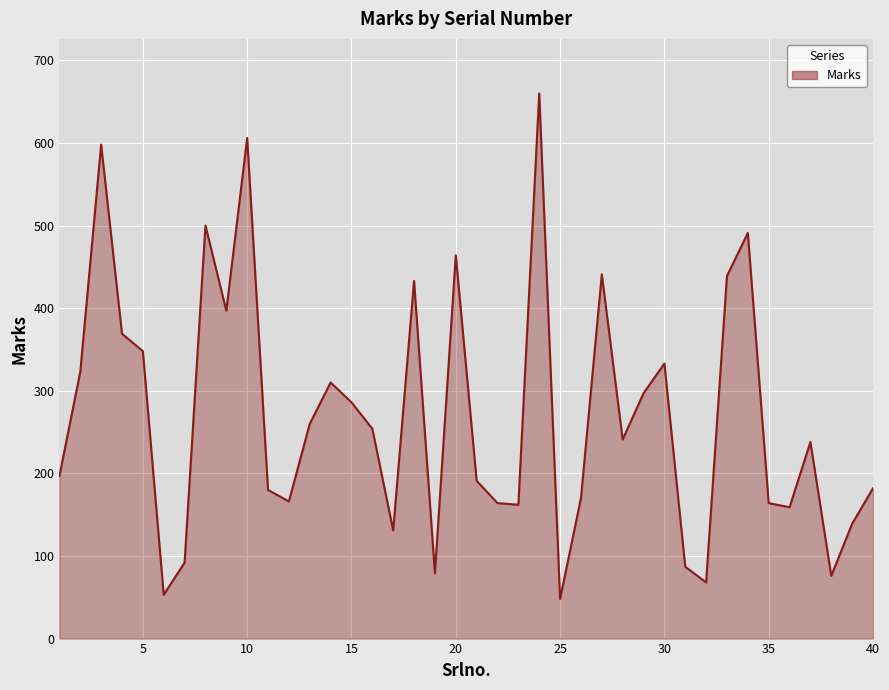

What is the difference between the maximum and minimum values?

612